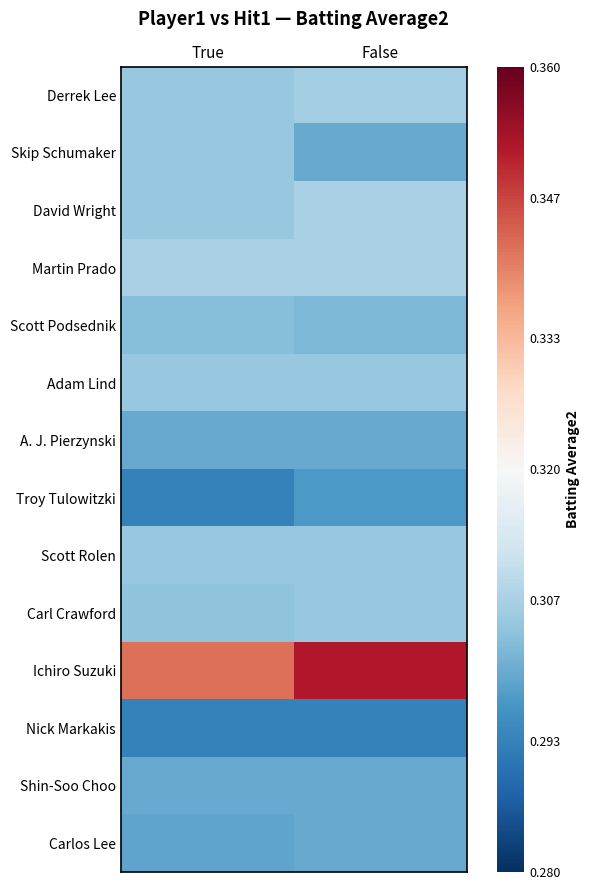

At how many categories does at least one series exceed 0?

2